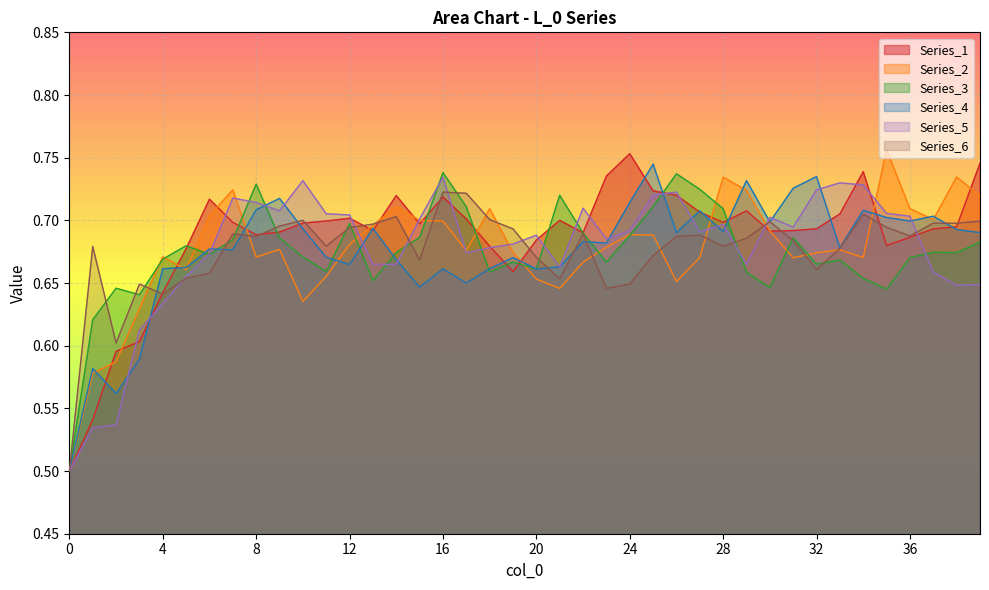

Is it true that Series_2 equals 1.2 at 13?

False